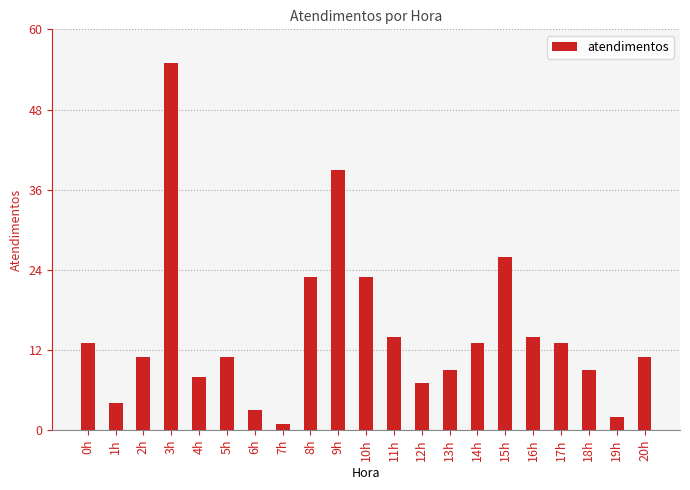

Reading right to left, list all the values displayed in this chart.

11	2	9	13	14	26	13	9	7	14	23	39	23	1	3	11	8	55	11	4	13